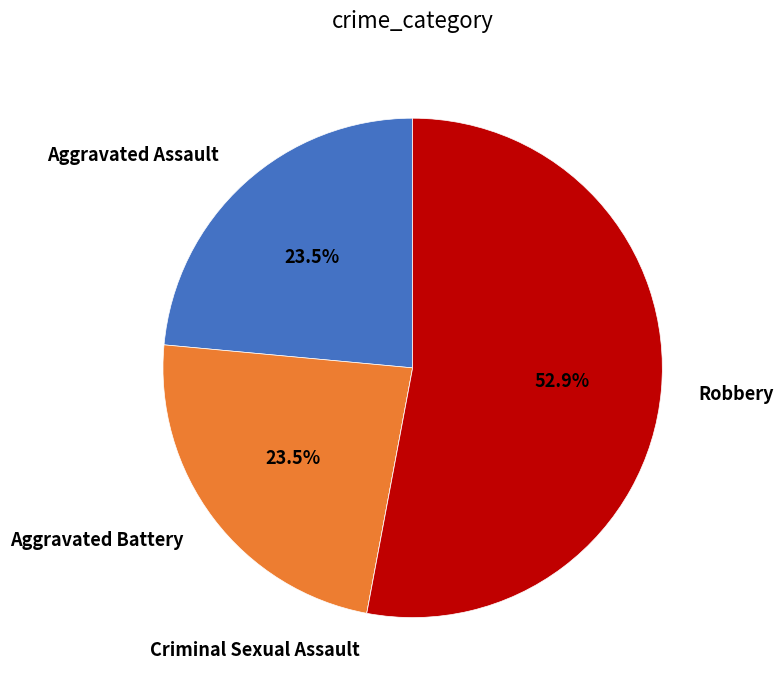

Does any single category account for the majority?

Yes